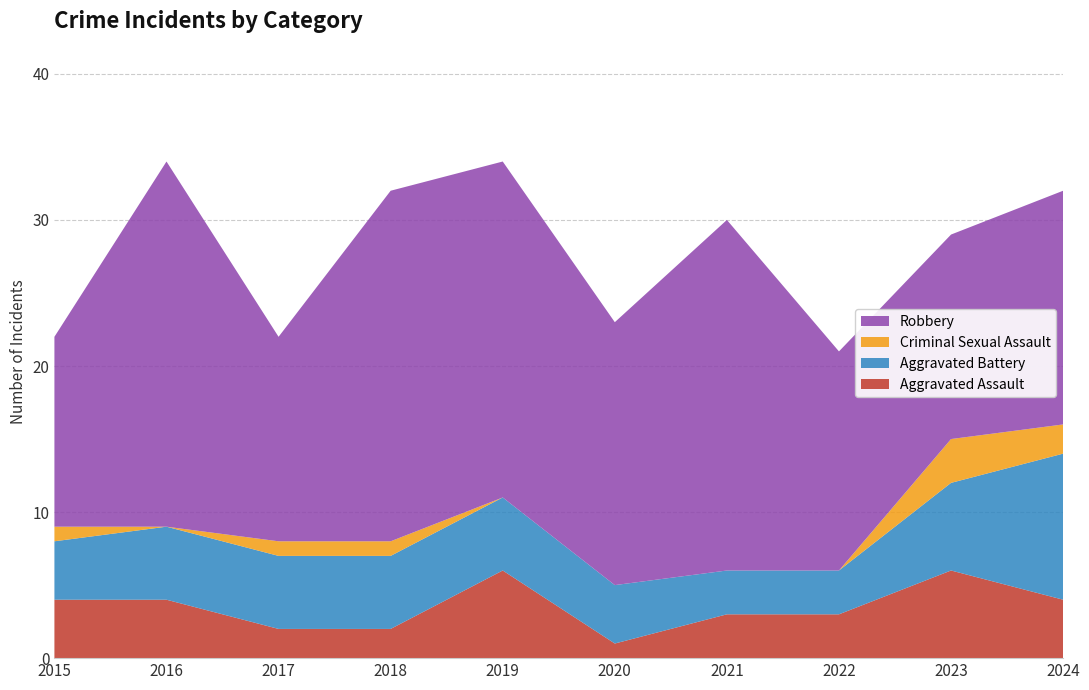

Reading left to right, what are all the values shown in this chart?

Aggravated Assault: 2015=4	2016=4	2017=2	2018=2	2019=6	2020=1	2021=3	2022=3	2023=6	2024=4
Aggravated Battery: 2015=4	2016=5	2017=5	2018=5	2019=5	2020=4	2021=3	2022=3	2023=6	2024=10
Criminal Sexual Assault: 2015=1	2016=0	2017=1	2018=1	2019=0	2020=0	2021=0	2022=0	2023=3	2024=2
Robbery: 2015=13	2016=25	2017=14	2018=24	2019=23	2020=18	2021=24	2022=15	2023=14	2024=16